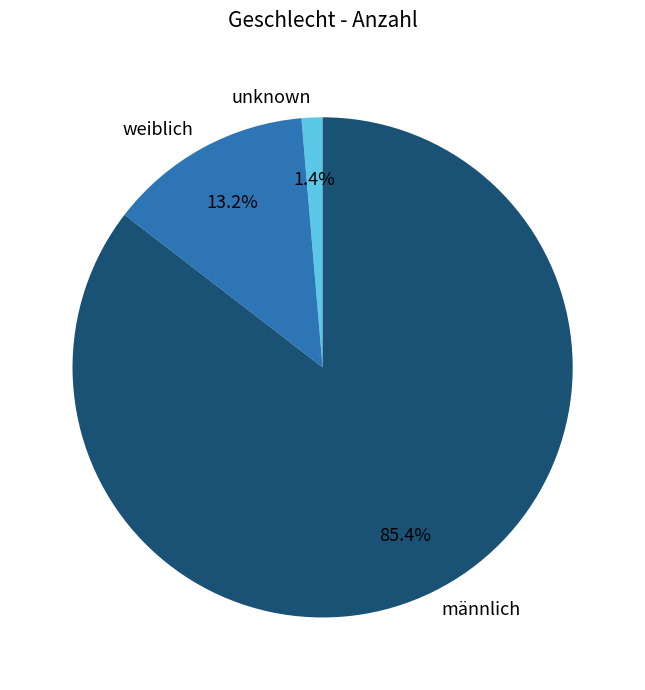

Does weiblich account for over 50% of the chart?

No